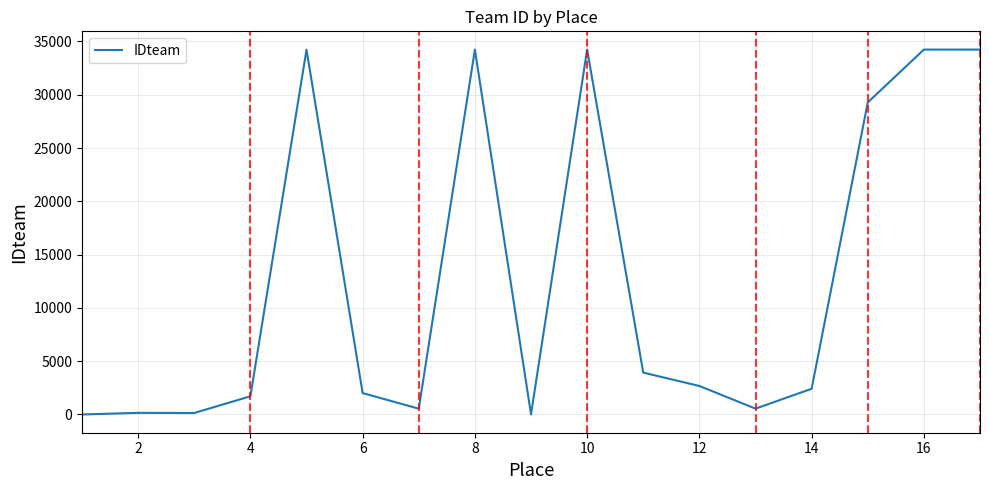

What is the greatest value displayed?

34239